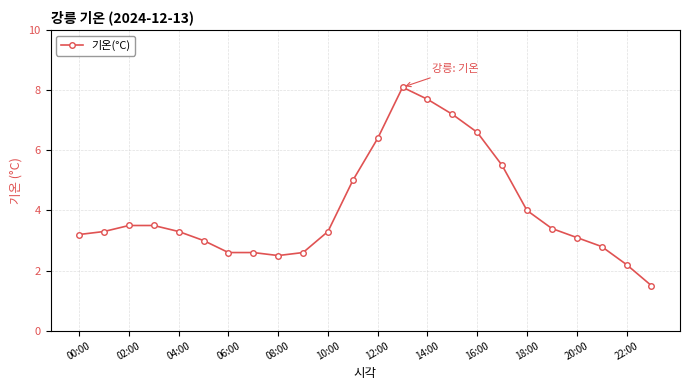

Reading left to right, transcribe all the data shown in this chart.

3.2	3.3	3.5	3.5	3.3	3.0	2.6	2.6	2.5	2.6	3.3	5.0	6.4	8.1	7.7	7.2	6.6	5.5	4.0	3.4	3.1	2.8	2.2	1.5